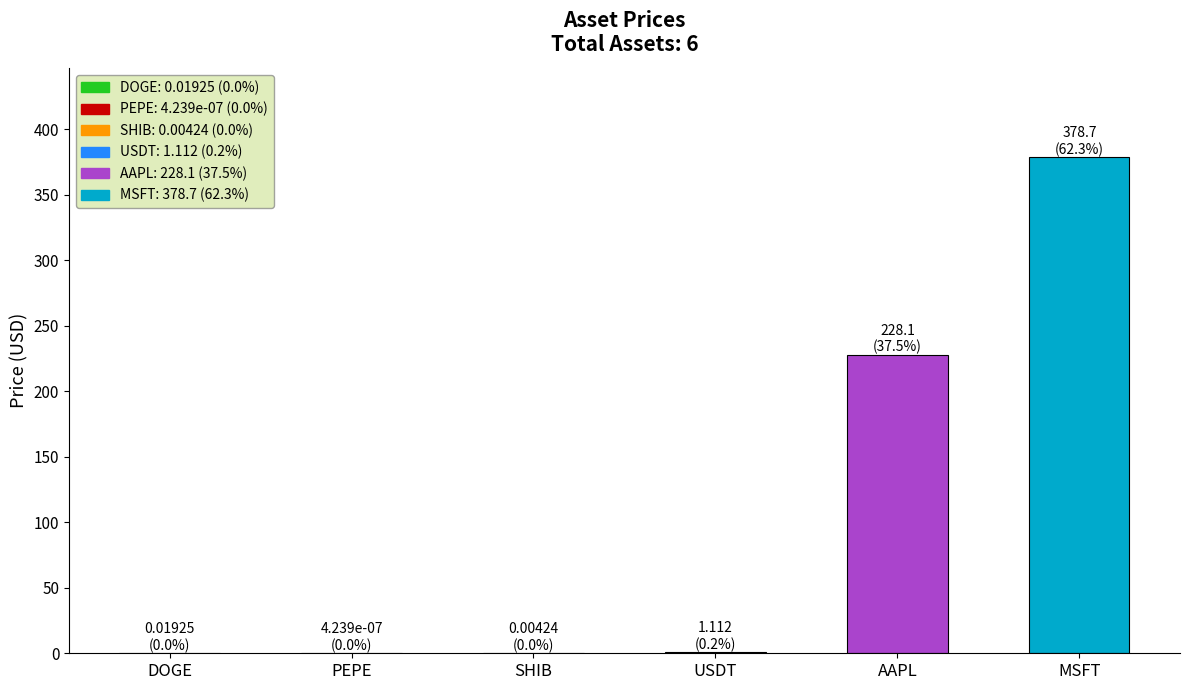

What is the change in value from PEPE to MSFT?

+378.7